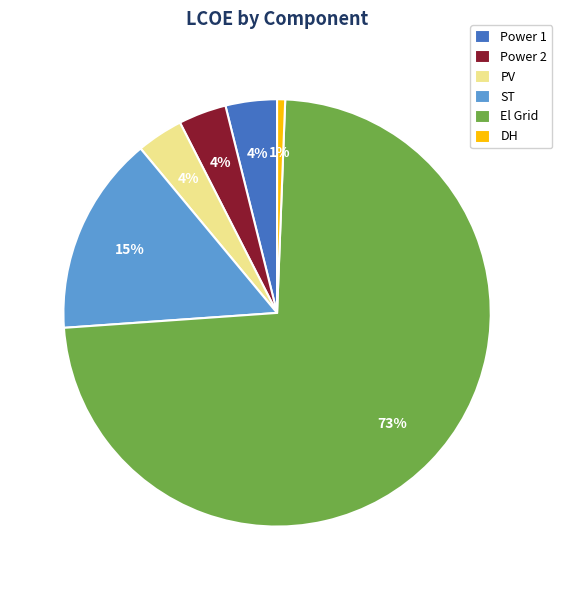

Count the number of slices in the pie.

6